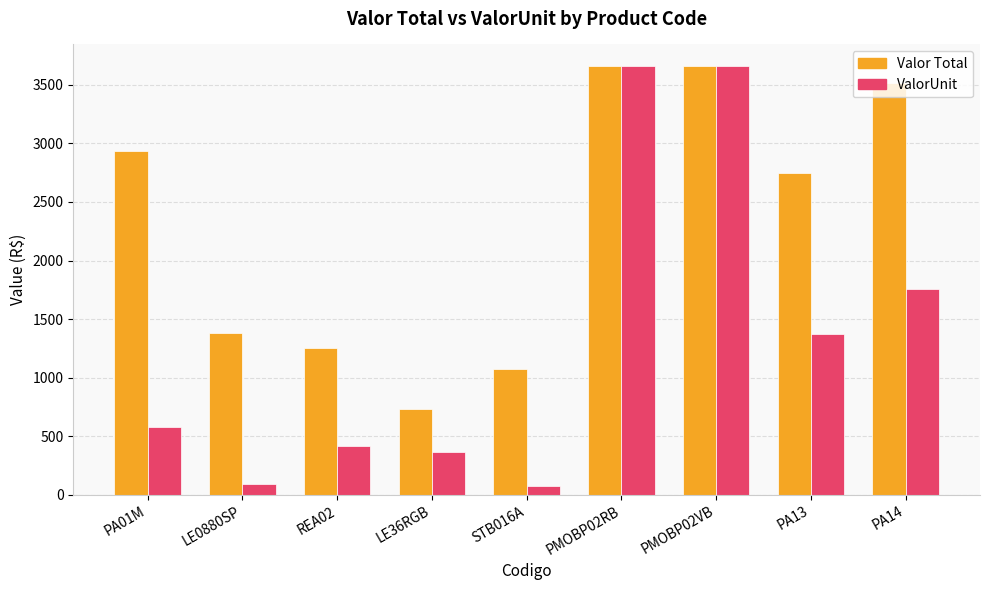

What is the total value across all series at PMOBP02RB?

7321.9